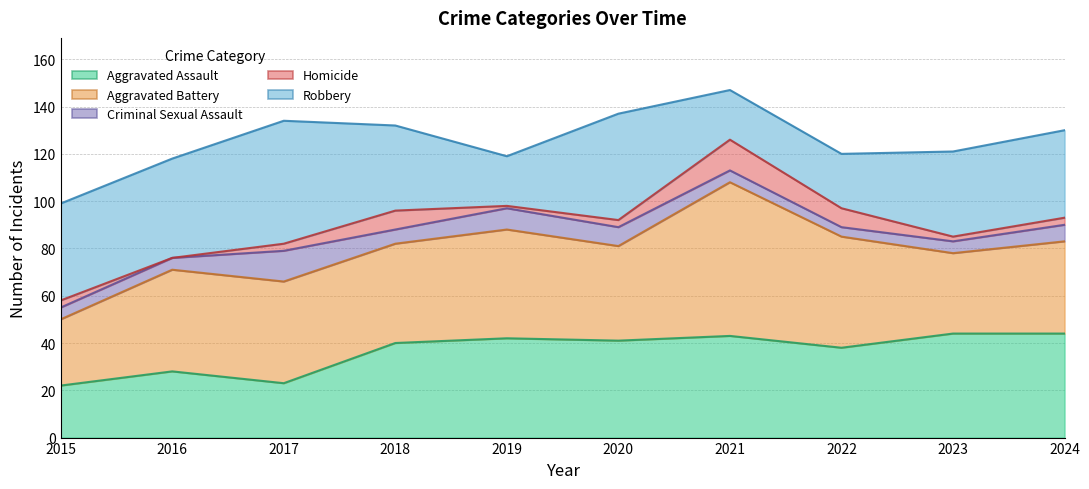

Which category has the highest value in the Robbery series?

2017